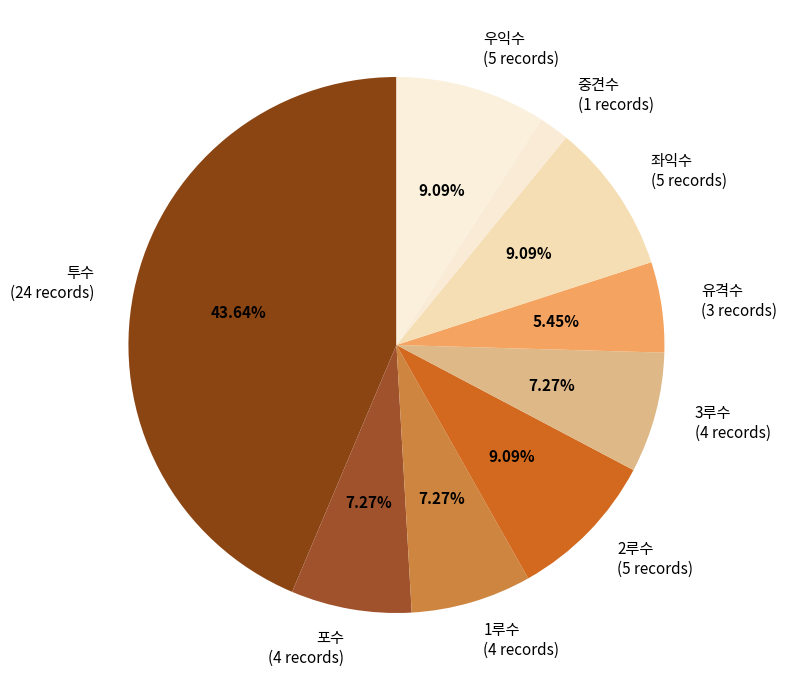

To the nearest percent, what is the average slice percentage?

11%